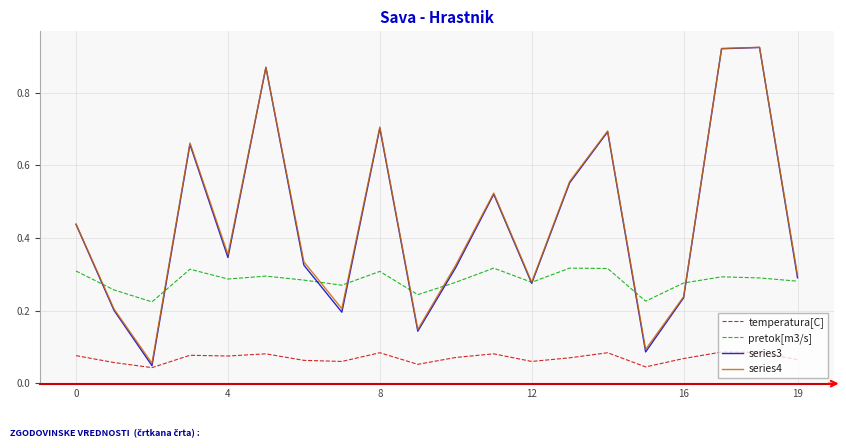

True or false: pretok[m3/s] and temperatura[C] intersect in this chart.

False